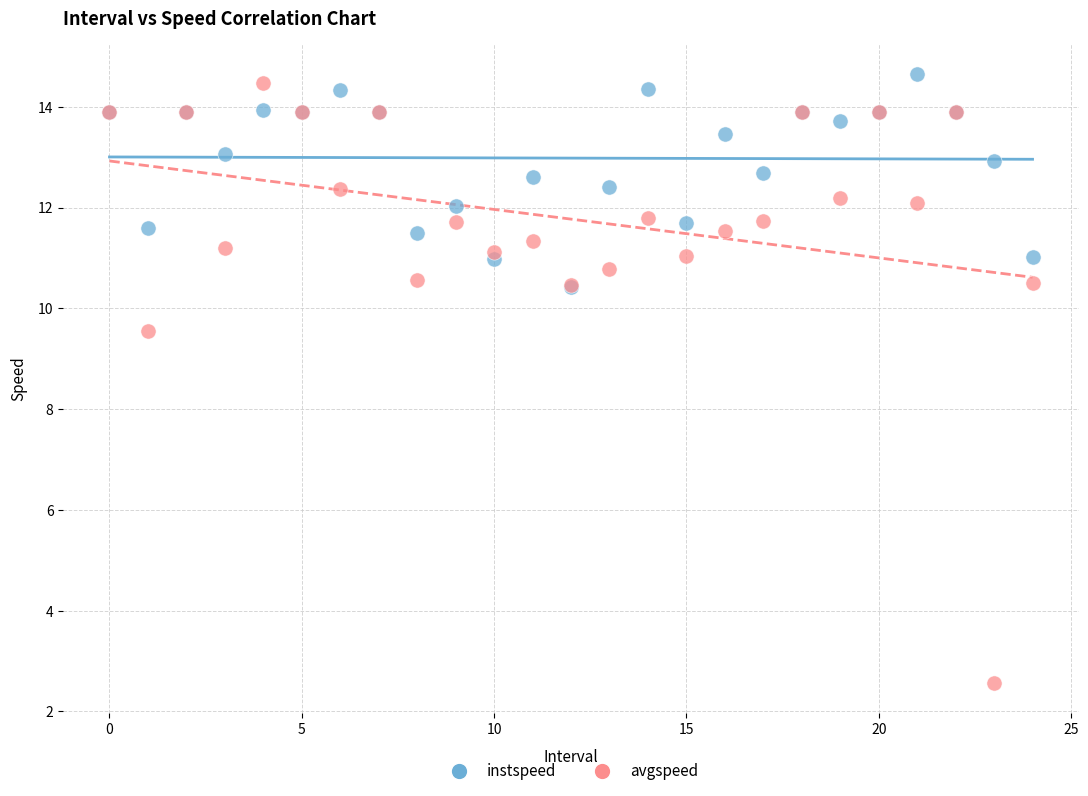

What are all the series names shown in the legend?

instspeed, avgspeed